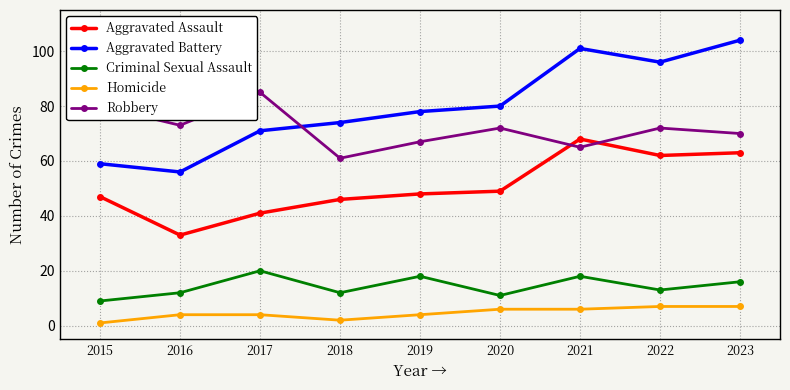

Reading left to right, what are all the values shown in this chart?

Aggravated Assault: 47	33	41	46	48	49	68	62	63
Aggravated Battery: 59	56	71	74	78	80	101	96	104
Criminal Sexual Assault: 9	12	20	12	18	11	18	13	16
Homicide: 1	4	4	2	4	6	6	7	7
Robbery: 80	73	85	61	67	72	65	72	70